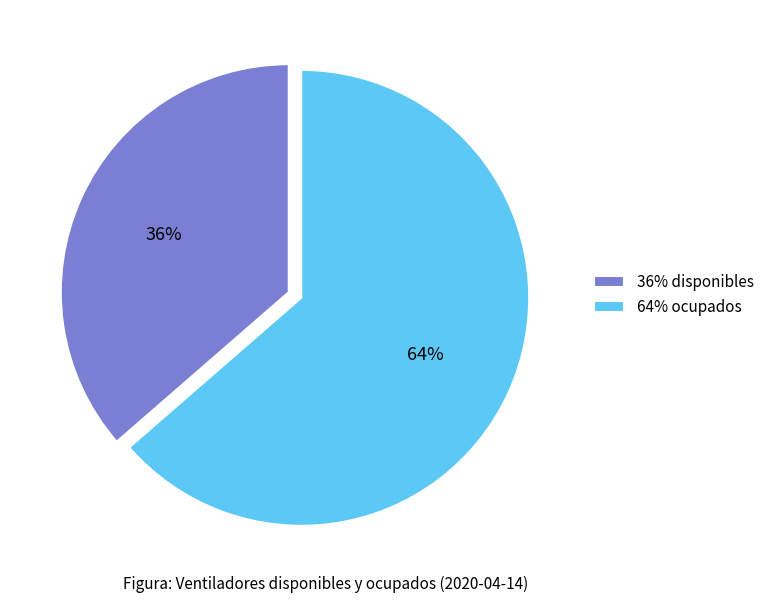

To the nearest percent, what is the combined percentage of 64% ocupados and 36% disponibles?

100%